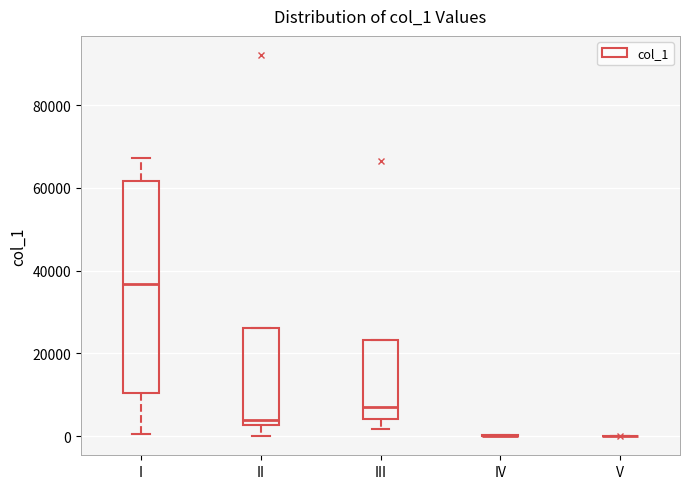

Comparing the boxes themselves (not the whiskers), which one is the tallest?

I